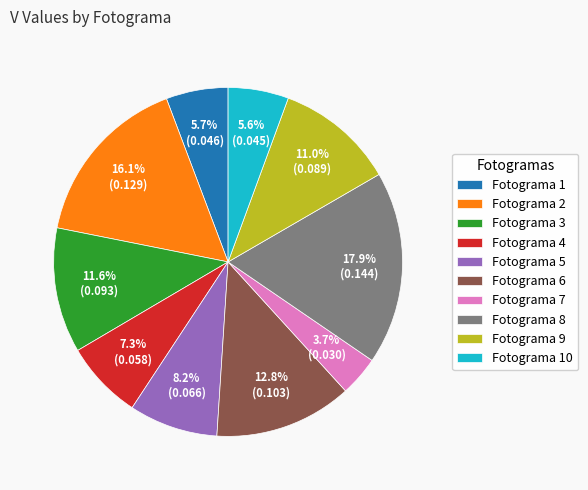

To the nearest percent, what is the difference between the largest and smallest slice percentages?

14%